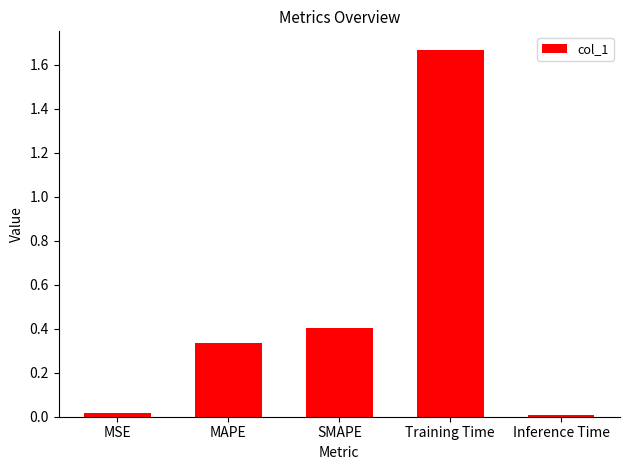

Between Training Time and SMAPE, which is larger?

Training Time